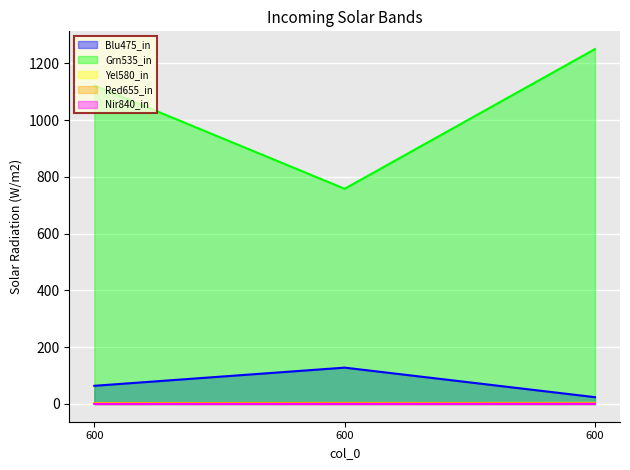

Is it true that col_3 equals 1.4 at 600?

False